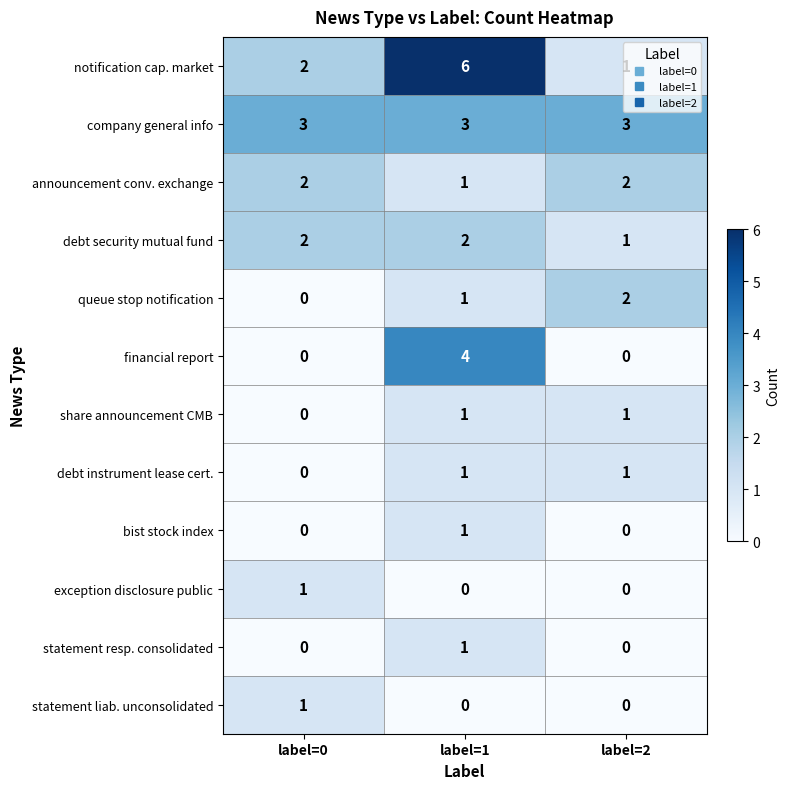

At how many categories does at least one series exceed 0?

3